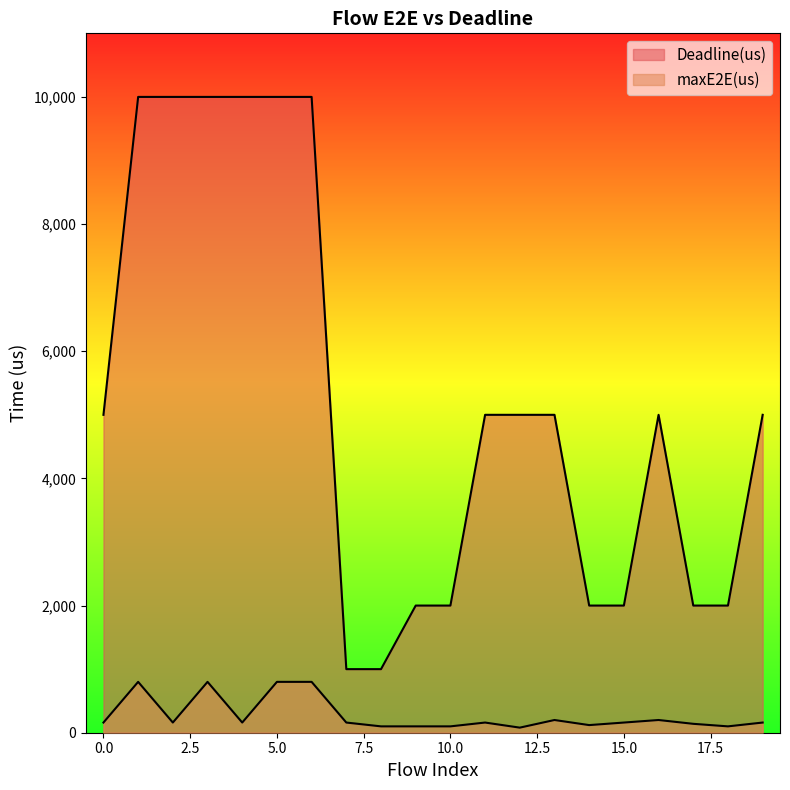

Where is the first local minimum for maxE2E(us)?

2